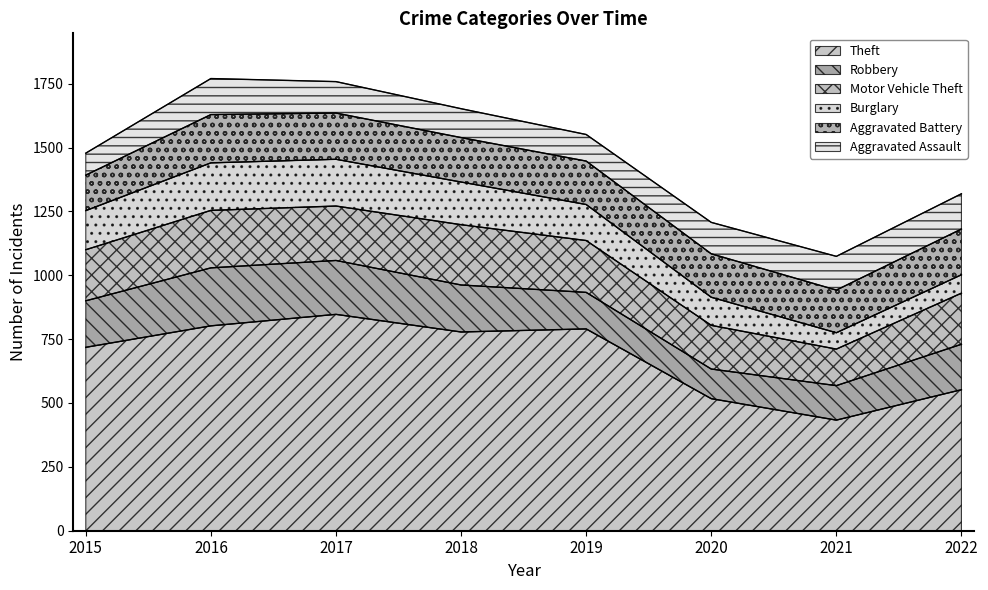

What value does the Theft series have at 2022, to the nearest 10?

550